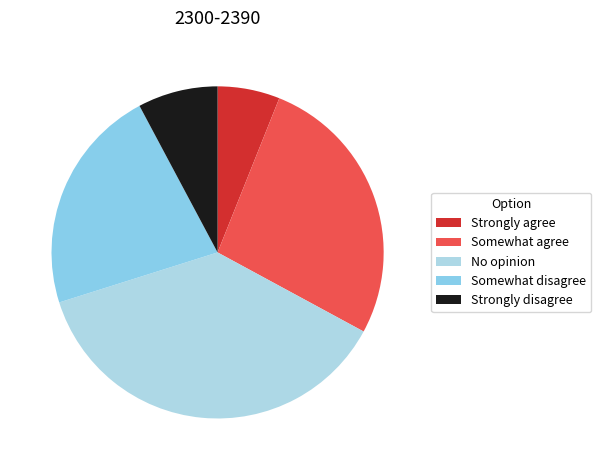

Does Somewhat disagree account for over 50% of the chart?

No